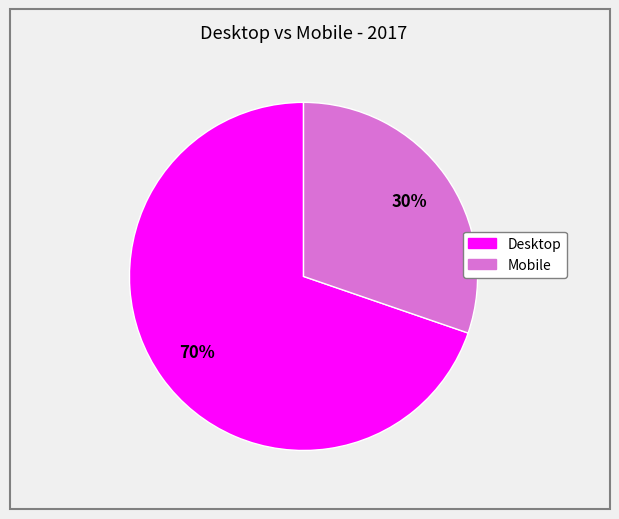

Count the number of slices in the pie.

2